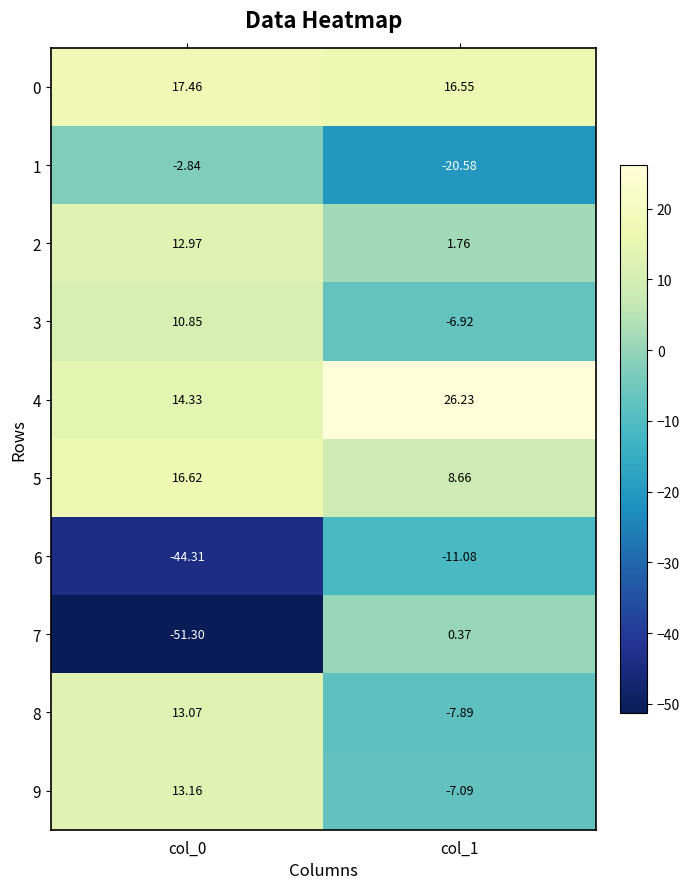

Which series changed the most between col_0 and col_1?

7